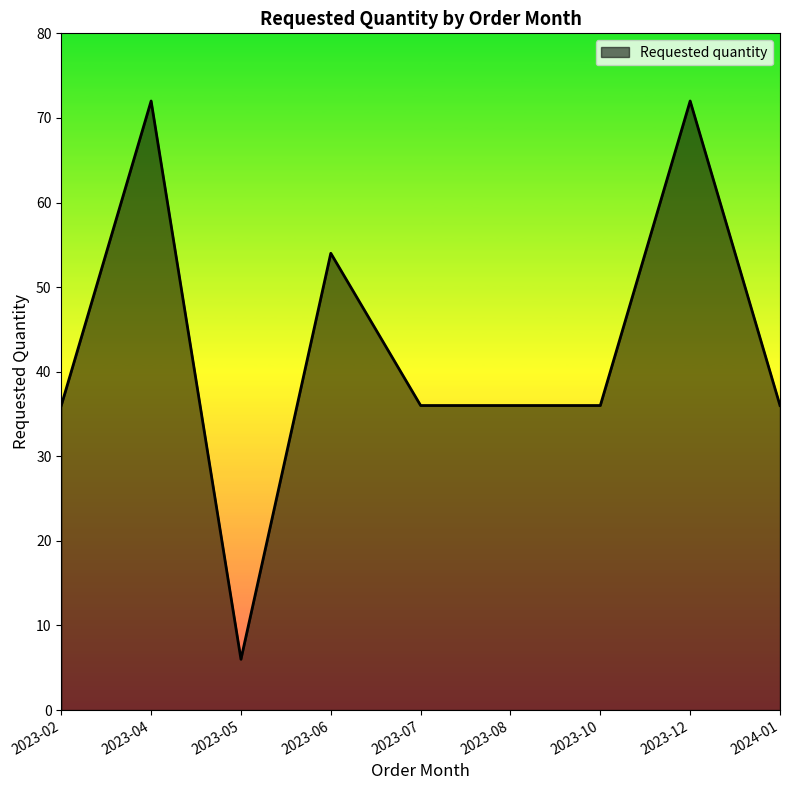

What position from the right is 2023-02?

9